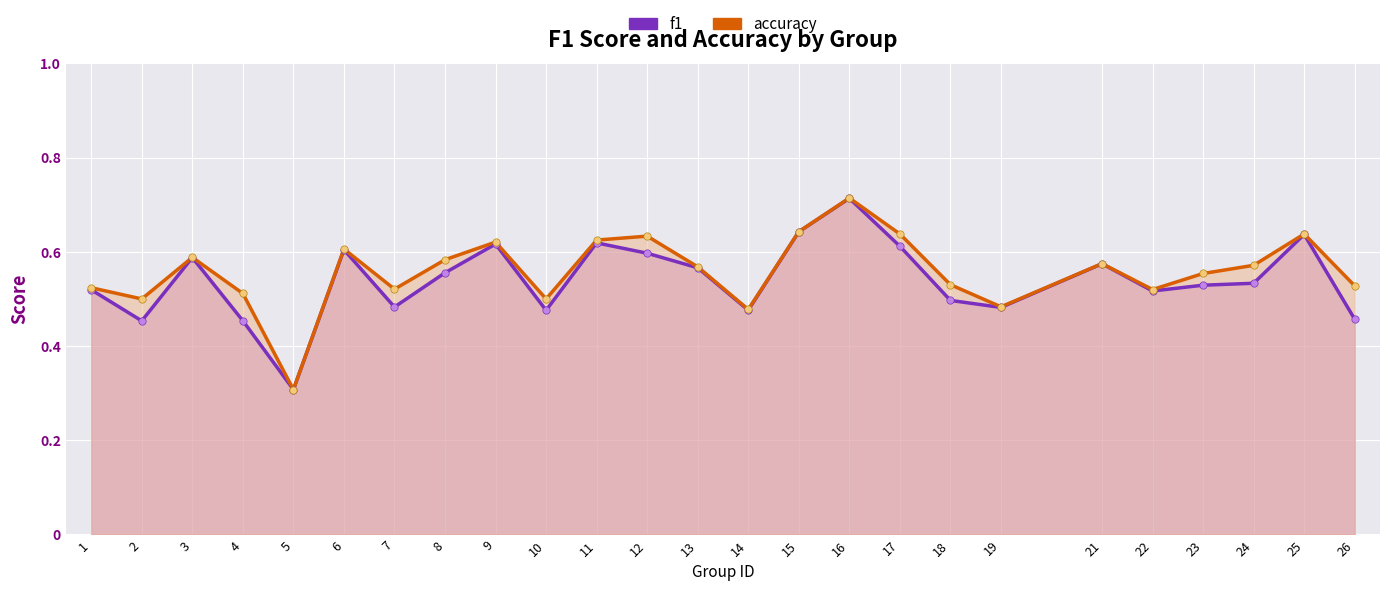

Which series contains the highest Y value?

accuracy